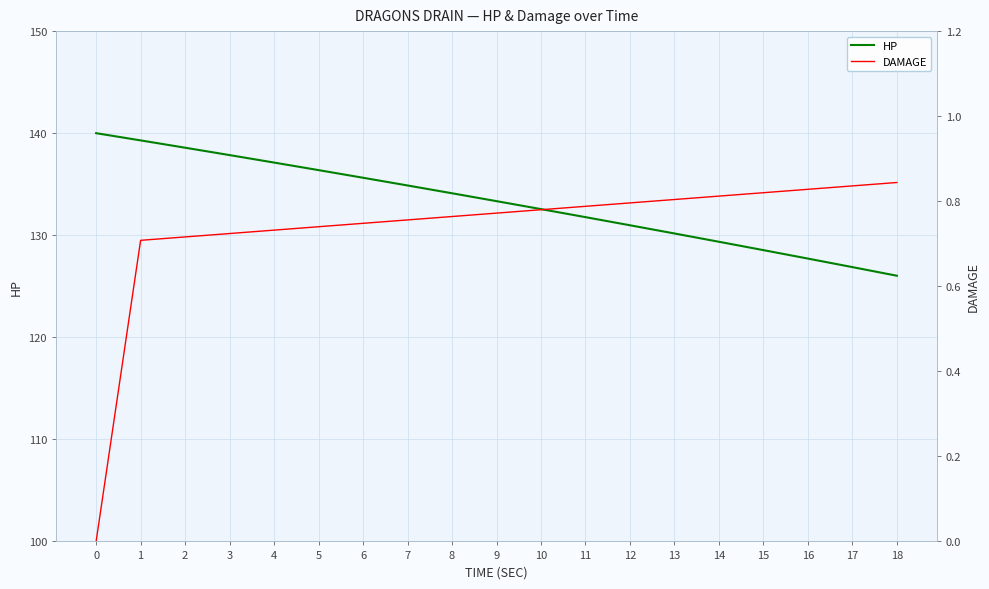

Reading left to right, list all the values displayed in this chart.

HP: 0=140.0	1=139.3	2=138.6	3=137.9	4=137.1	5=136.4	6=135.6	7=134.9	8=134.1	9=133.3	10=132.6	11=131.8	12=131.0	13=130.2	14=129.4	15=128.5	16=127.7	17=126.9	18=126.0
DAMAGE: 0=0.0	1=0.7	2=0.7	3=0.7	4=0.7	5=0.7	6=0.7	7=0.8	8=0.8	9=0.8	10=0.8	11=0.8	12=0.8	13=0.8	14=0.8	15=0.8	16=0.8	17=0.8	18=0.8